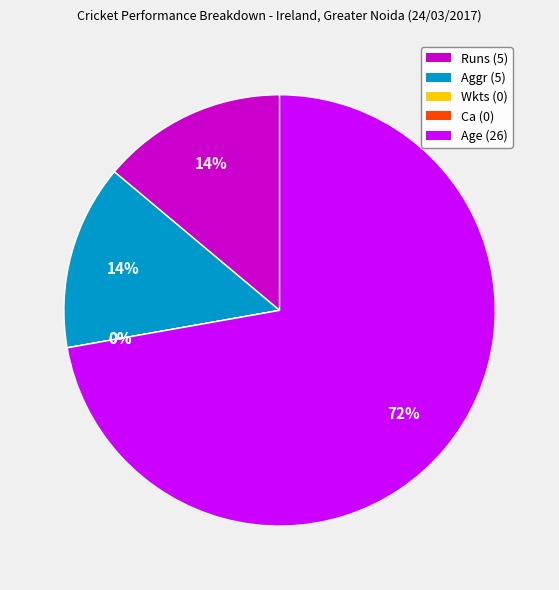

Which slice represents more than half of the pie?

Age (26)